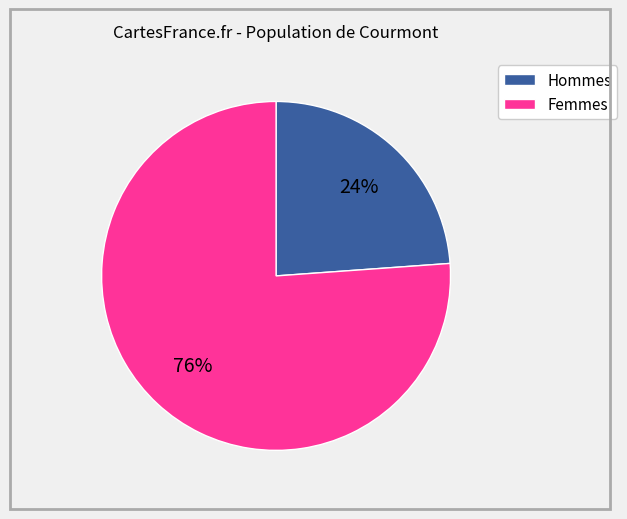

Is there a majority slice in this chart?

Yes